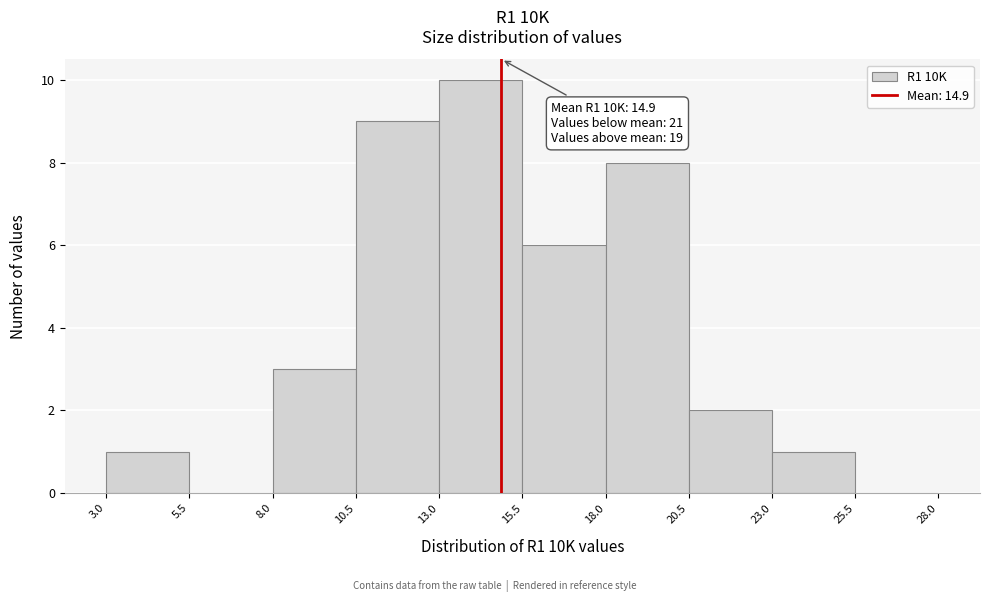

Over which range of the x-axis is the bar tallest?

13.0 to 15.5